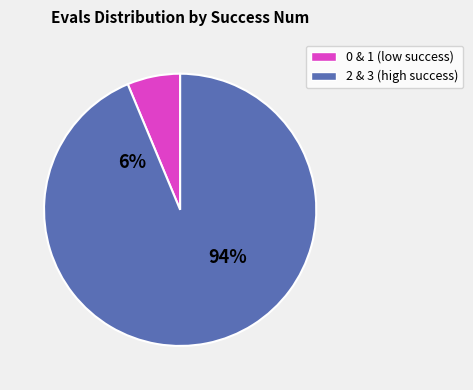

True or false: 1 accounts for 26% of the total.

False